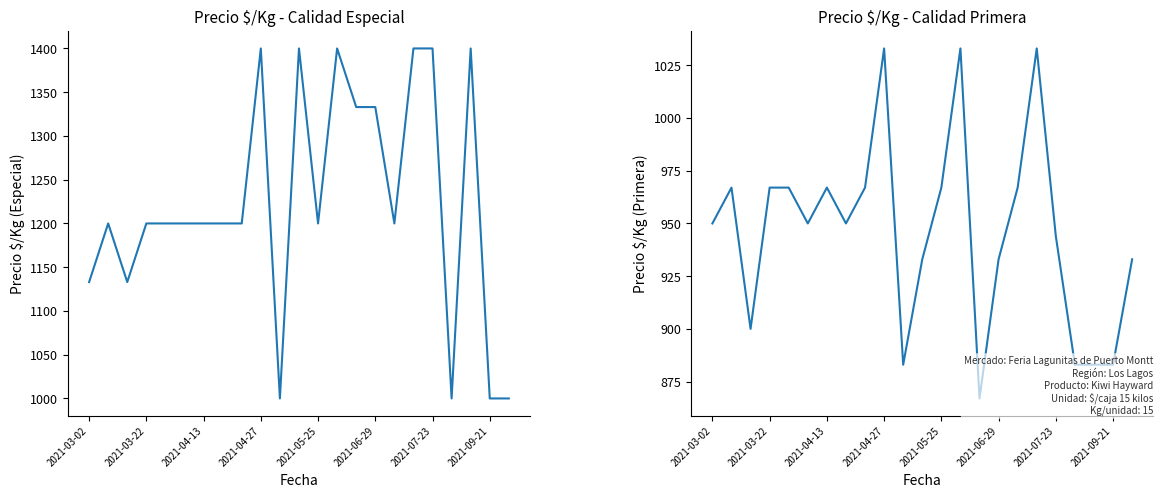

Where is Precio $/Kg Primera nearest to the value 950?

2021-03-02